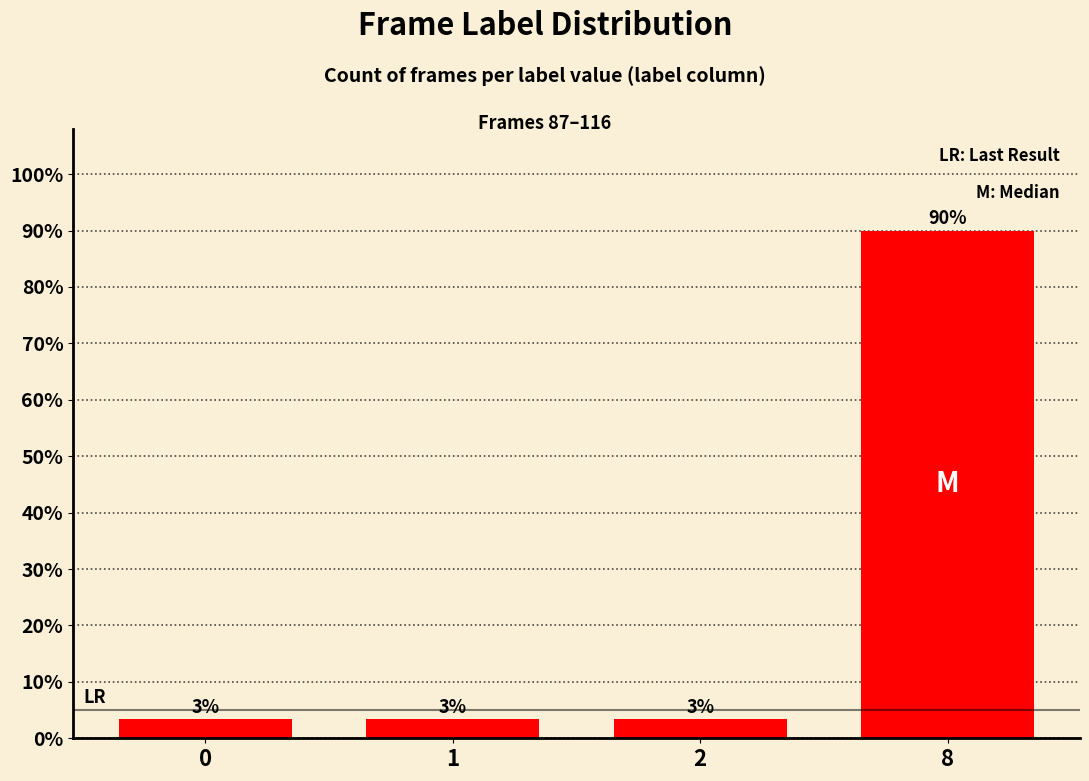

What is the change in value from 1 to 8?

+86.7